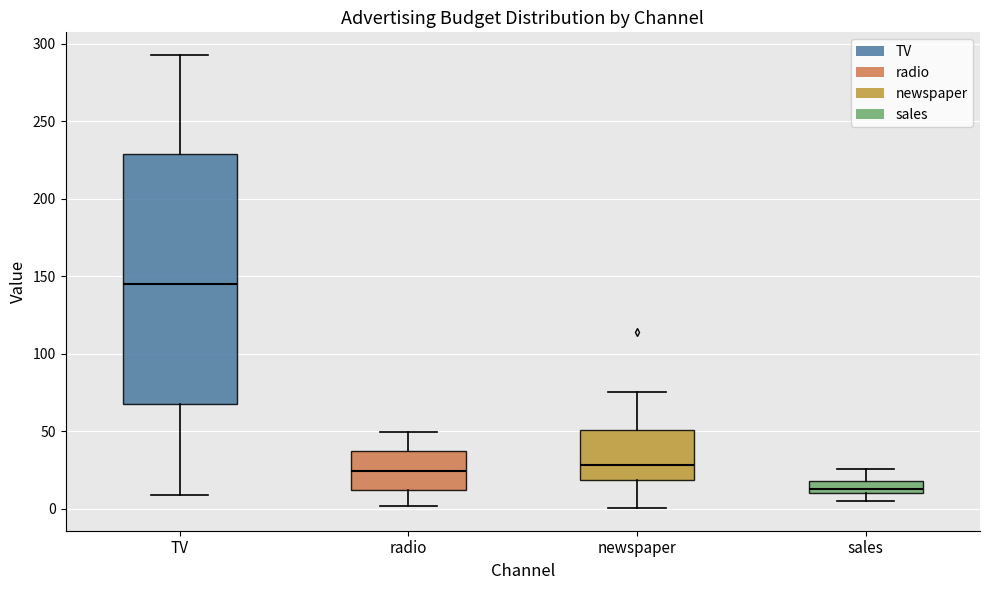

Where does the lower whisker of the box for TV end on the y-axis? The values are not printed on the chart, so give them approximately, as read against the axis.

10